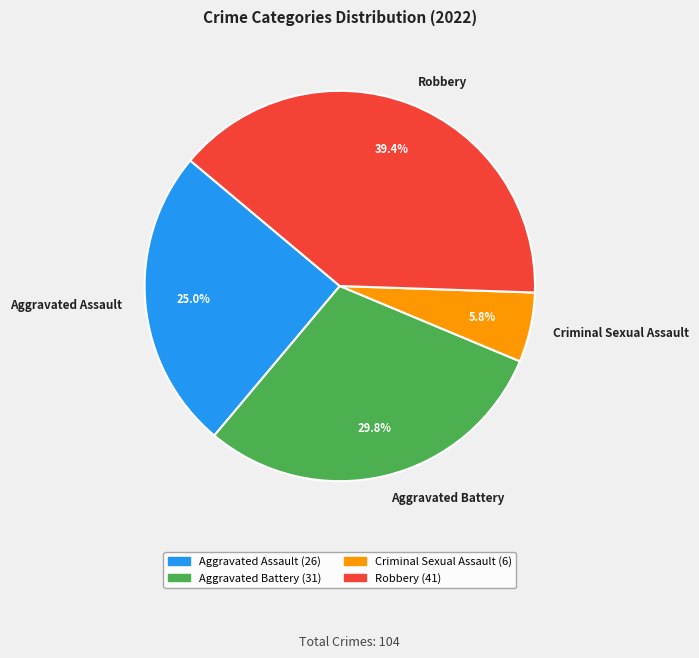

Does any single category account for the majority?

No